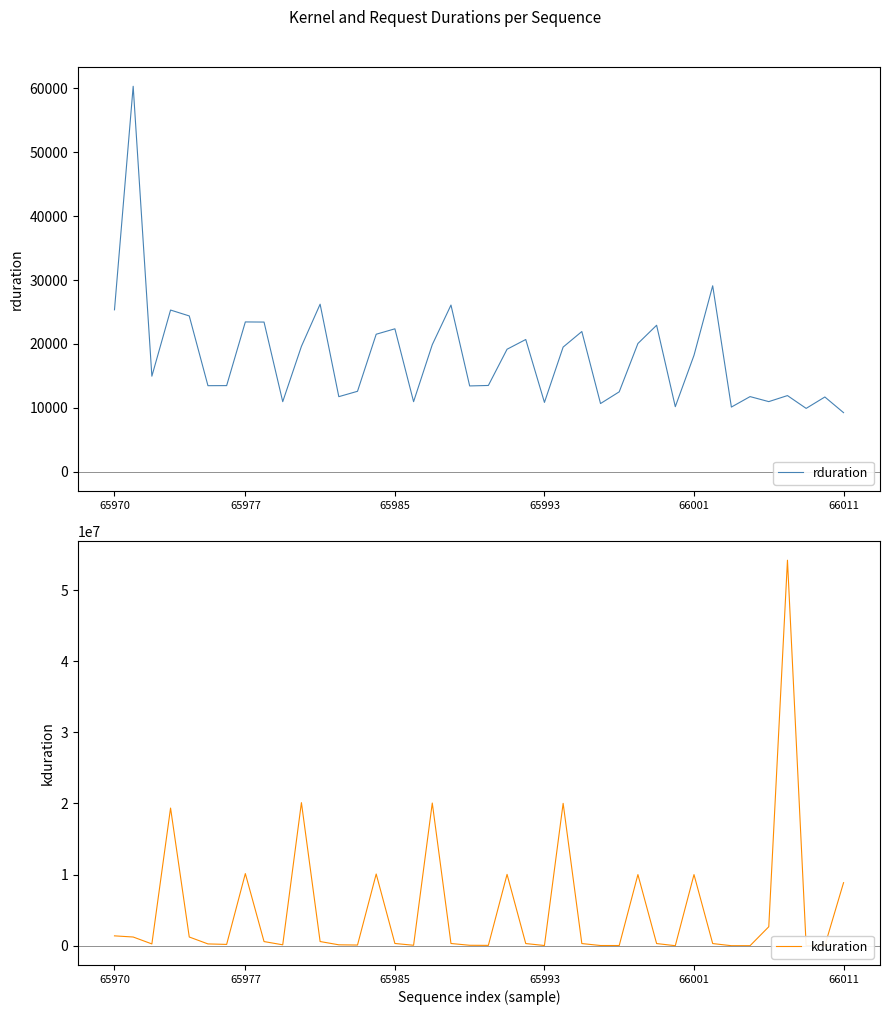

Is it true that rduration equals 22376 at 65985?

True